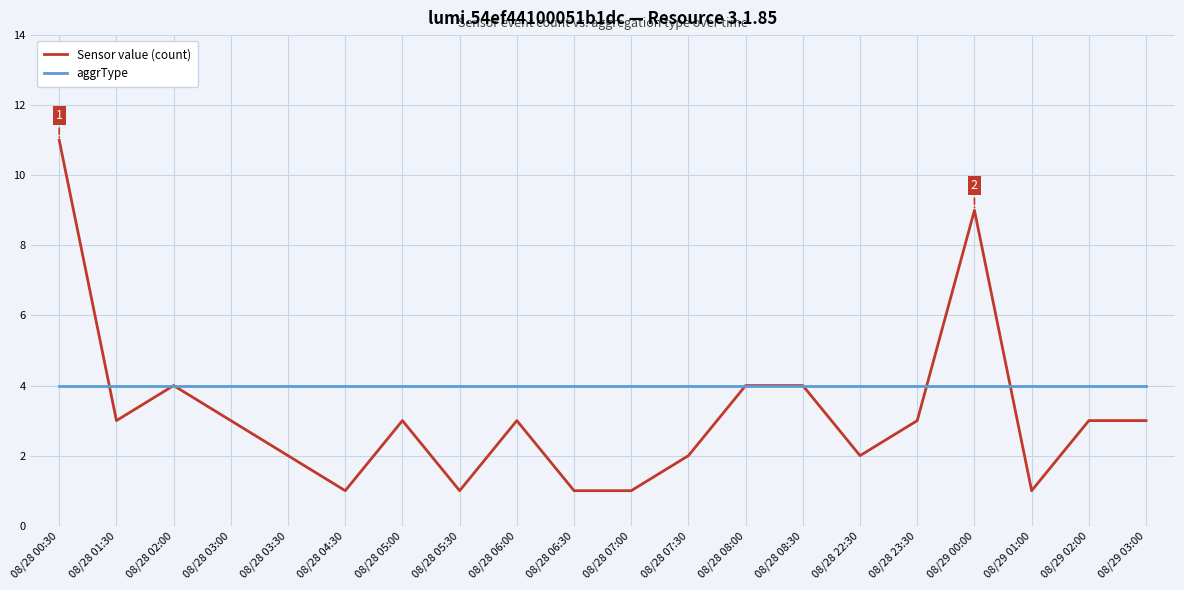

At which category is the sum across all series the highest?

08/28 00:30